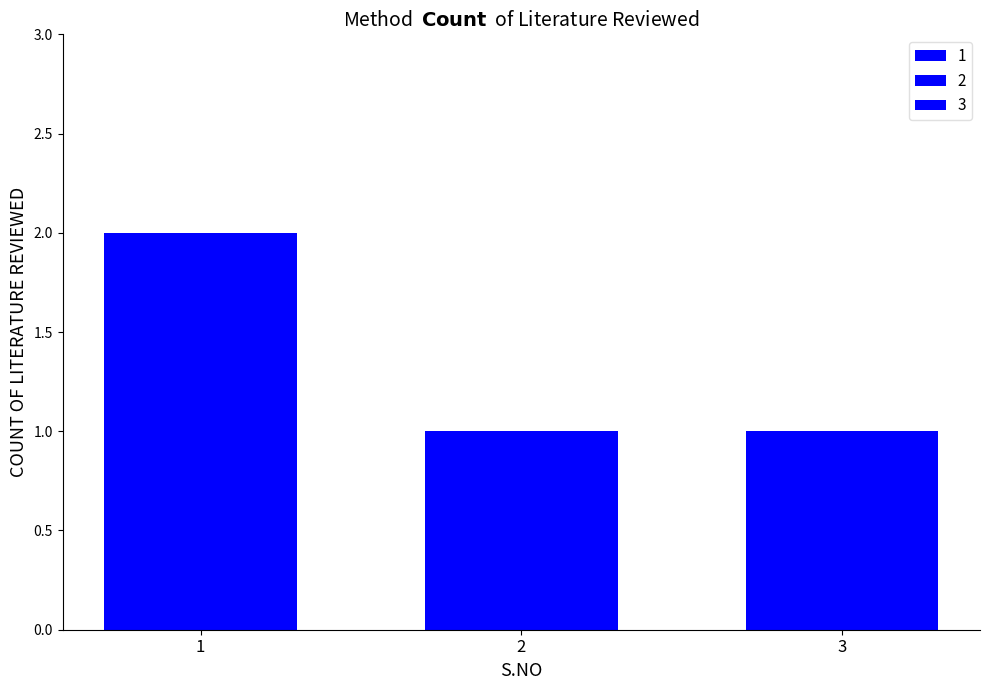

Count the number of data series in this chart.

3